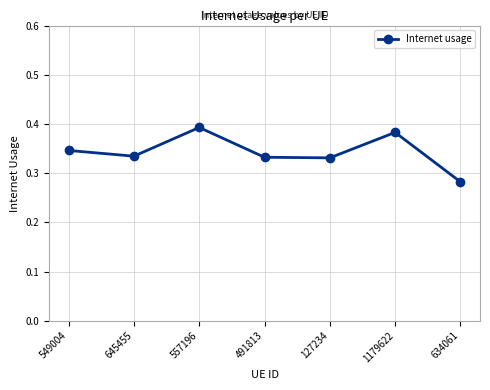

Is it true that the value at 1179622 is 0.2?

False